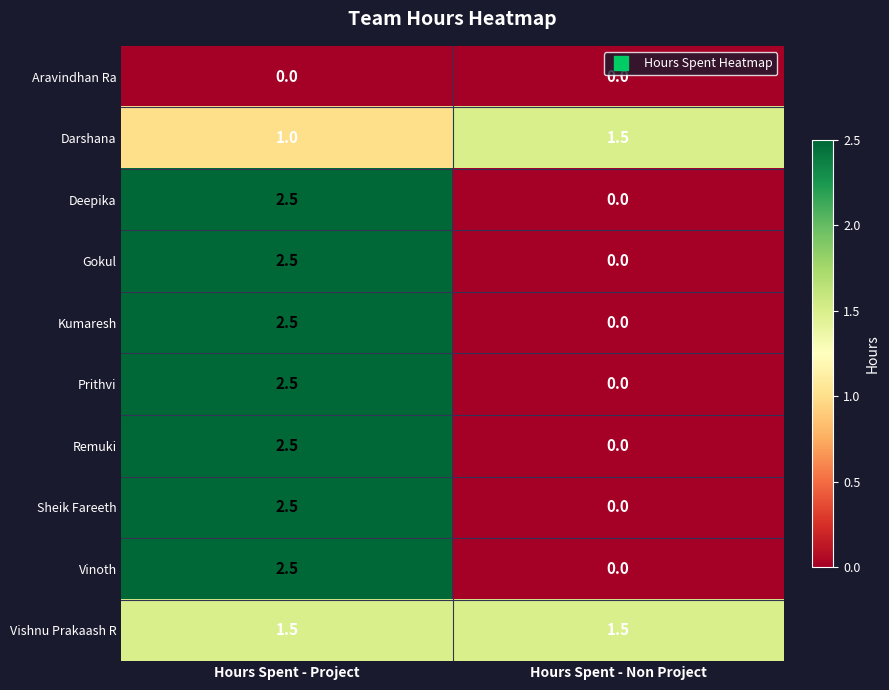

At which category is the sum across all series the highest?

Hours Spent - Project